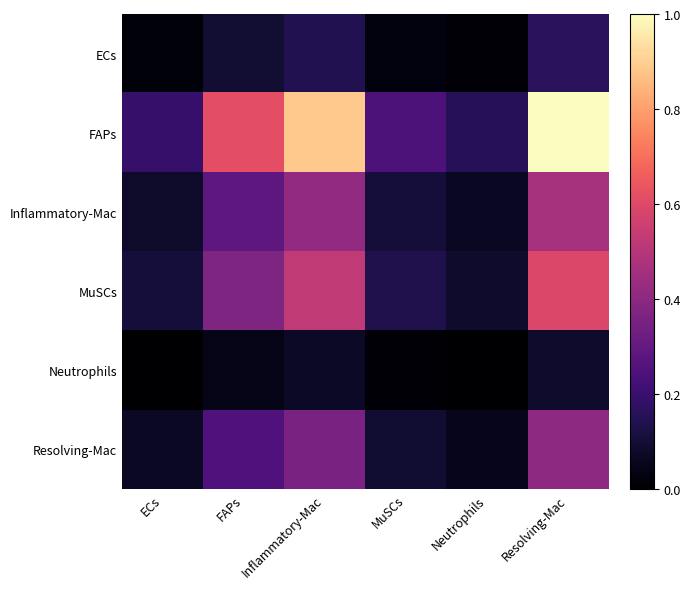

Reading left to right, extract all data points from this chart.

ECs: ECs=0.0	FAPs=0.1	Inflammatory-Mac=0.1	MuSCs=0.0	Neutrophils=0.0	Resolving-Mac=0.2
FAPs: ECs=0.2	FAPs=0.6	Inflammatory-Mac=0.9	MuSCs=0.2	Neutrophils=0.2	Resolving-Mac=1.0
Inflammatory-Mac: ECs=0.1	FAPs=0.3	Inflammatory-Mac=0.4	MuSCs=0.1	Neutrophils=0.1	Resolving-Mac=0.5
MuSCs: ECs=0.1	FAPs=0.4	Inflammatory-Mac=0.5	MuSCs=0.1	Neutrophils=0.1	Resolving-Mac=0.6
Neutrophils: ECs=0.0	FAPs=0.0	Inflammatory-Mac=0.1	MuSCs=0.0	Neutrophils=0.0	Resolving-Mac=0.1
Resolving-Mac: ECs=0.1	FAPs=0.2	Inflammatory-Mac=0.4	MuSCs=0.1	Neutrophils=0.1	Resolving-Mac=0.4